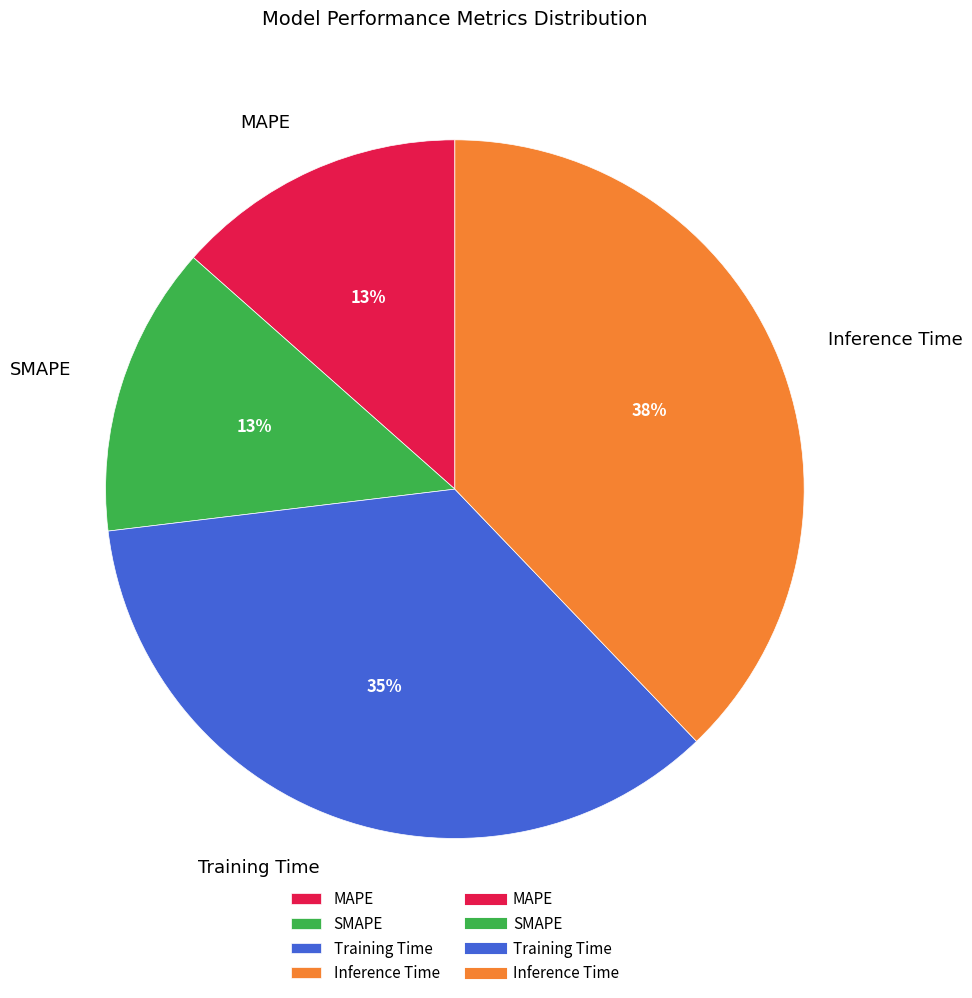

True or false: SMAPE accounts for 13% of the total.

True